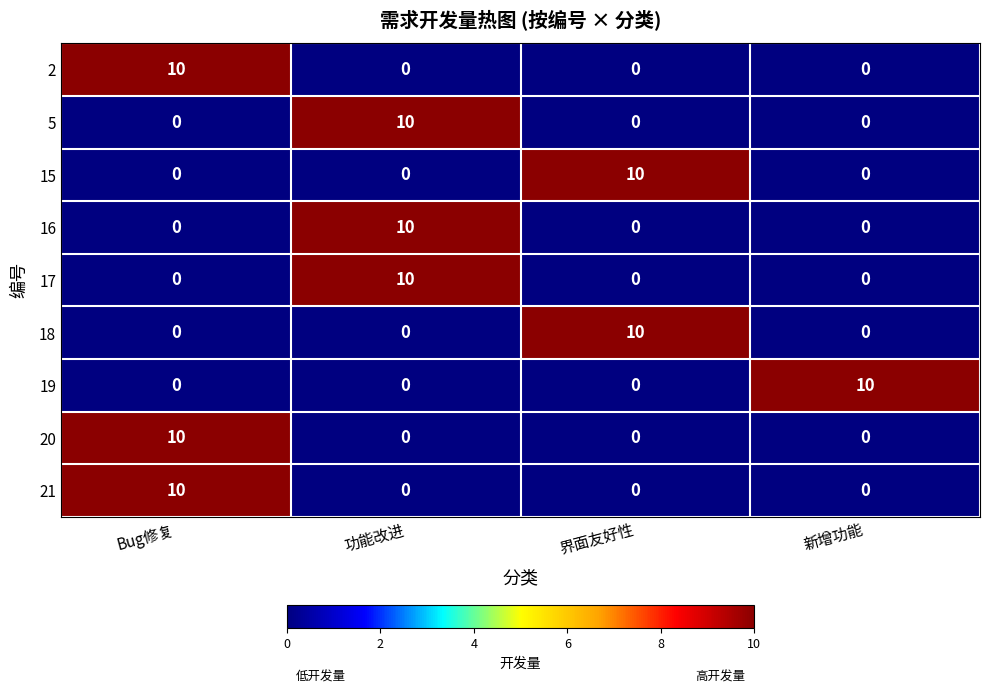

At how many categories does at least one series exceed 6?

4